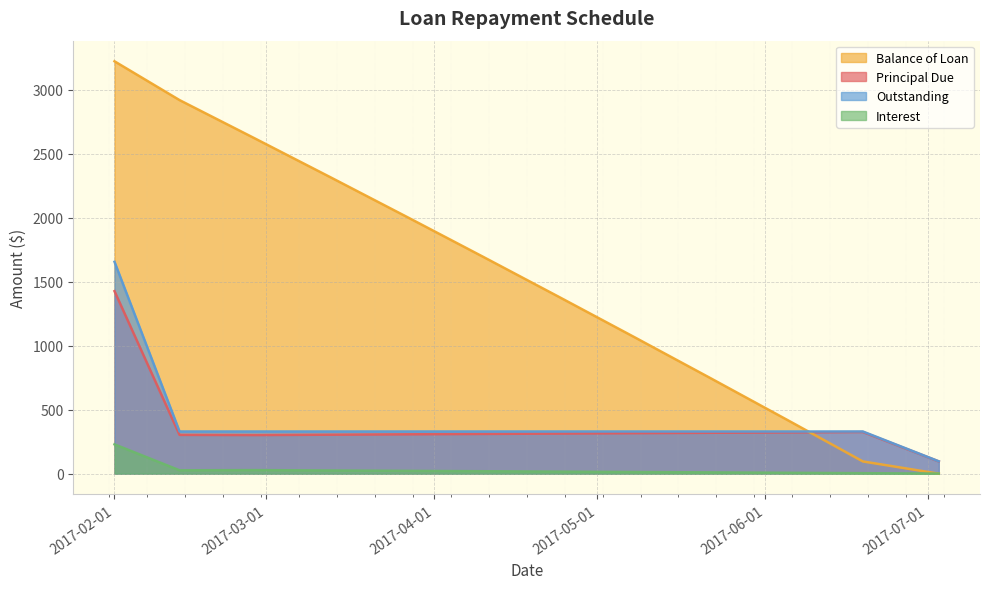

At which label is Principal Due closest to 760?

2017-06-19